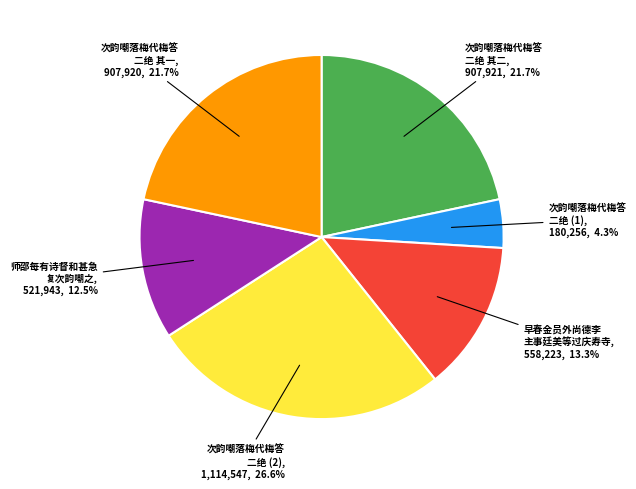

What portion of the pie excludes 早春金员外尚德李 主事廷美等过庆寿寺?

86.7%